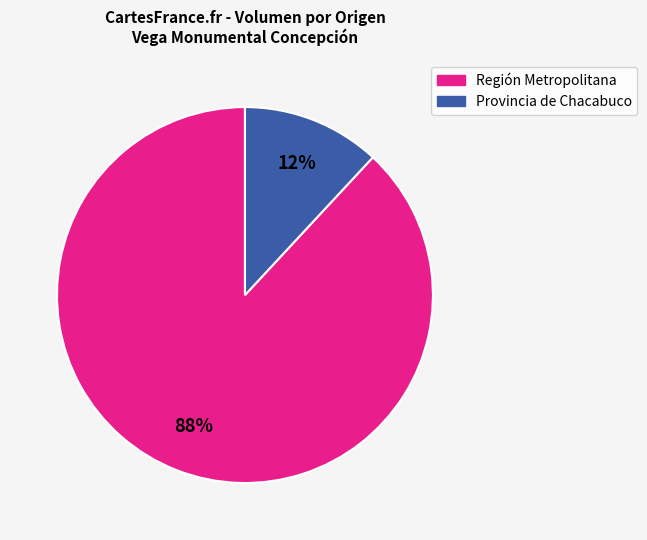

Which has a higher value, Región Metropolitana or Provincia de Chacabuco?

Región Metropolitana